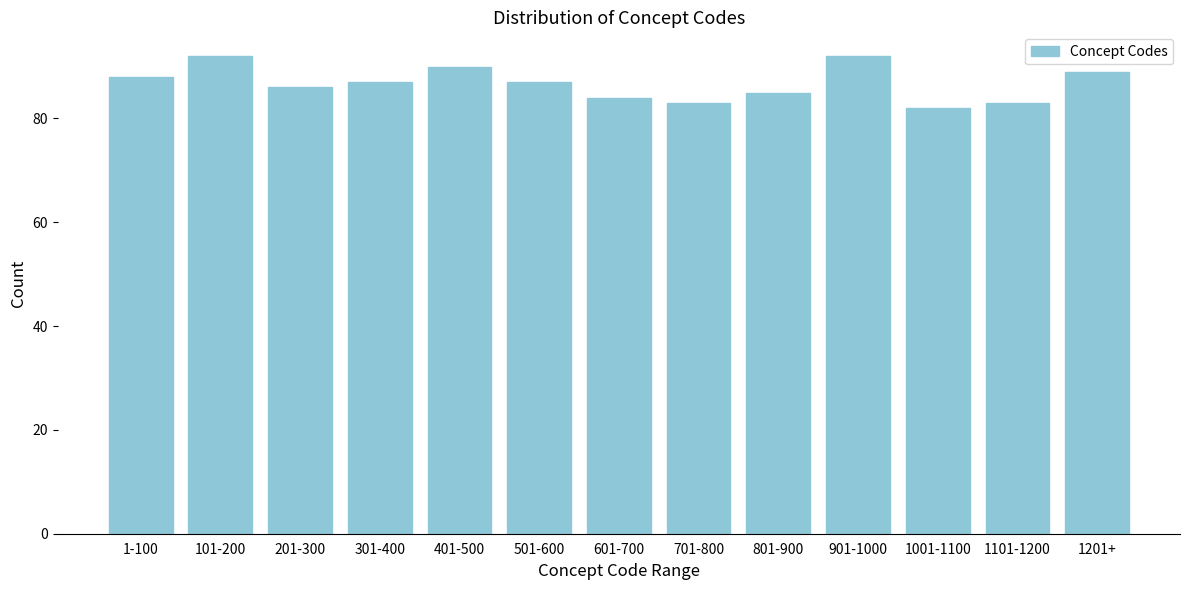

Reading left to right, what are all the values shown in this chart?

88	92	86	87	90	87	84	83	85	92	82	83	89